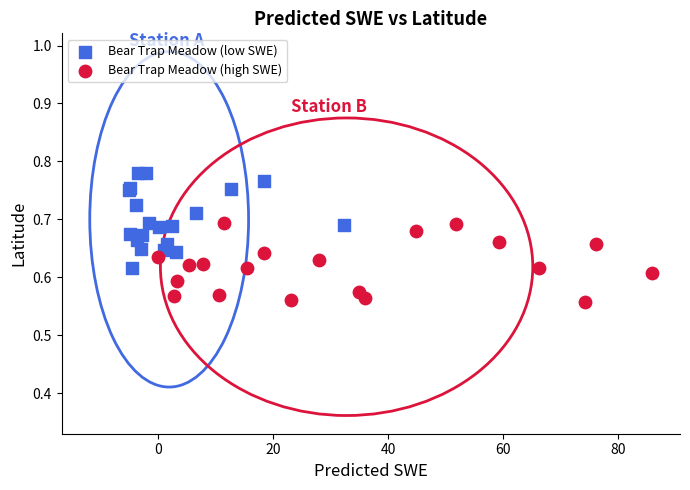

What are all the series names shown in the legend?

Bear Trap Meadow (low SWE), Bear Trap Meadow (high SWE)